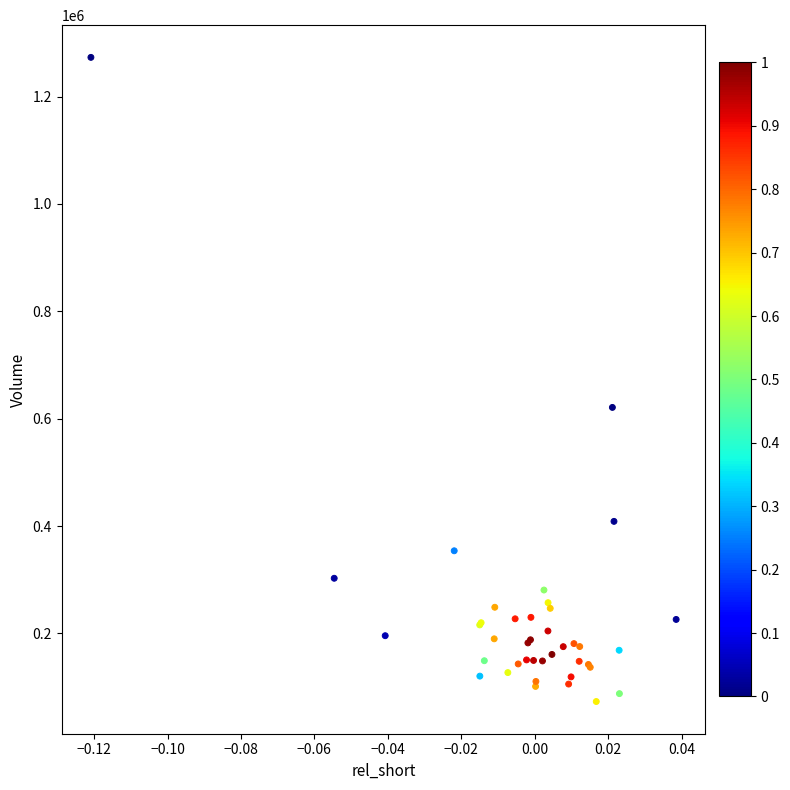

What Y value in the scatter plot is closest to 673100?

621000